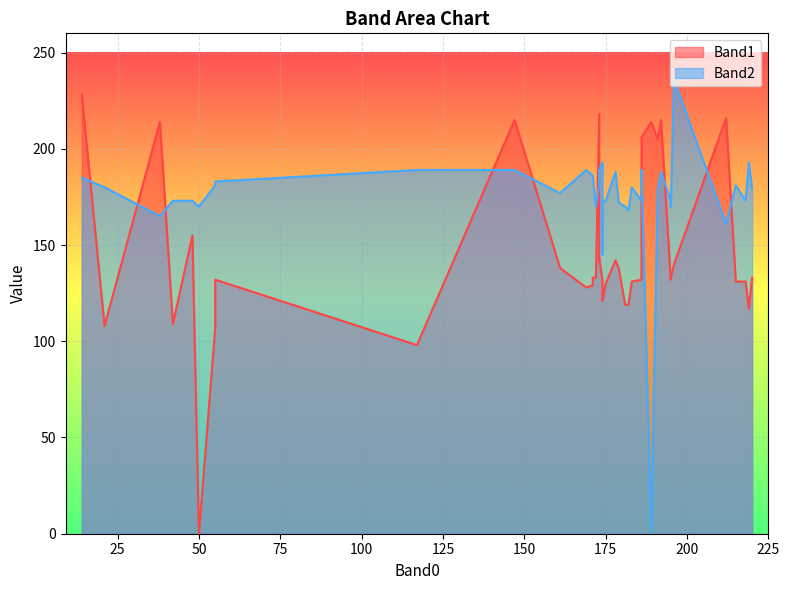

In Band2, how many points are higher than both neighbors (excluding endpoints)?

13